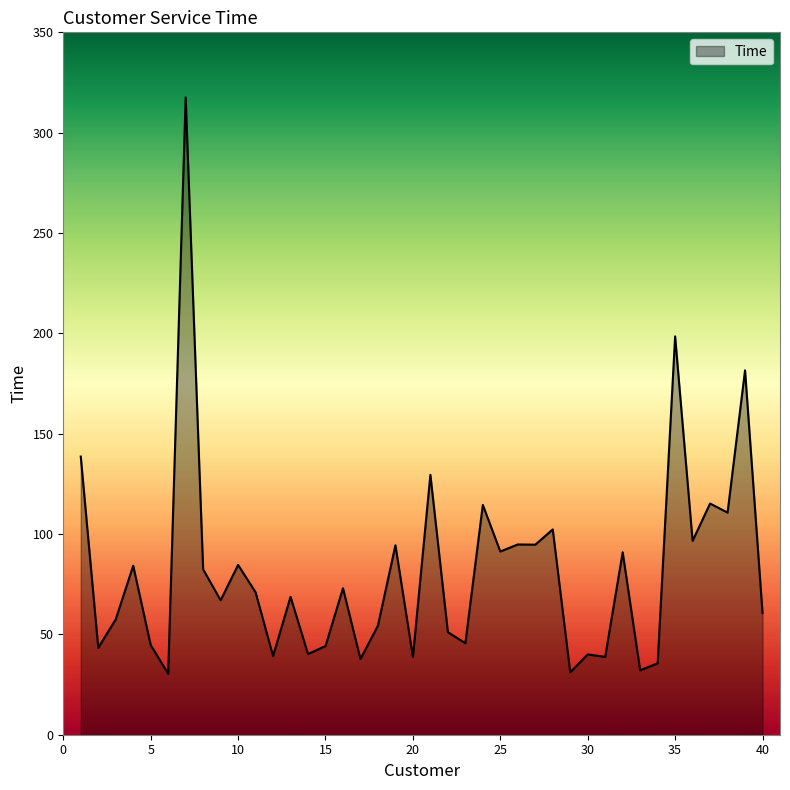

Does the chart have visible grid lines?

No